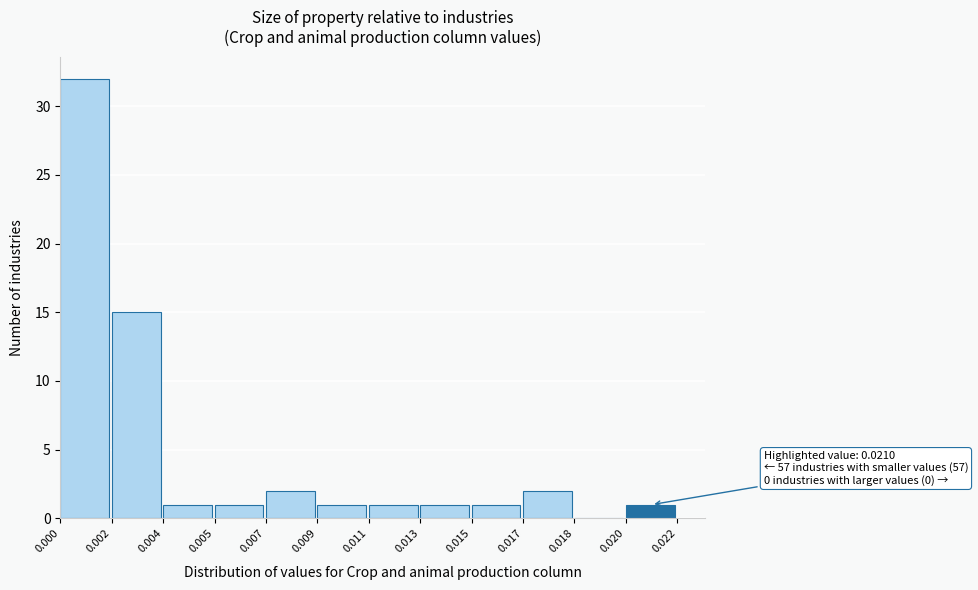

Reading right to left, list all the values displayed in this chart.

0.020=1	0.018=0	0.017=2	0.015=1	0.013=1	0.011=1	0.009=1	0.007=2	0.005=1	0.004=1	0.002=15	0.000=32